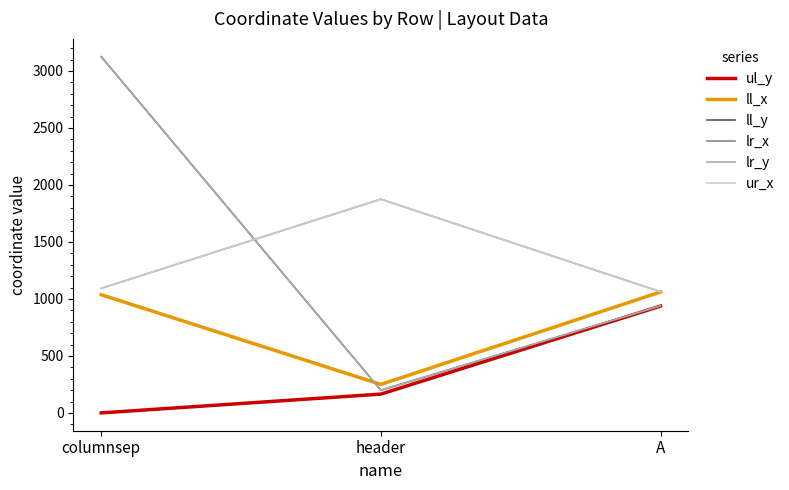

What is the difference between the highest and lowest values at header?

1710